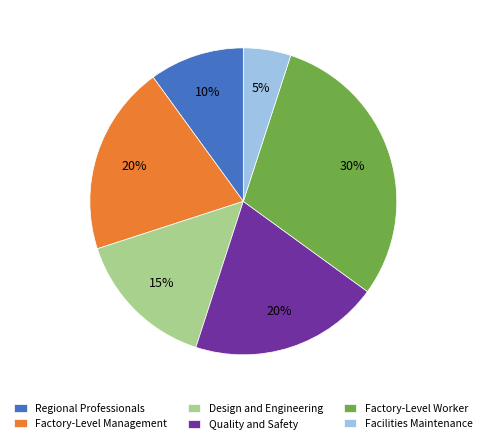

Is the sum of Quality and Safety and Regional Professionals greater than half?

No